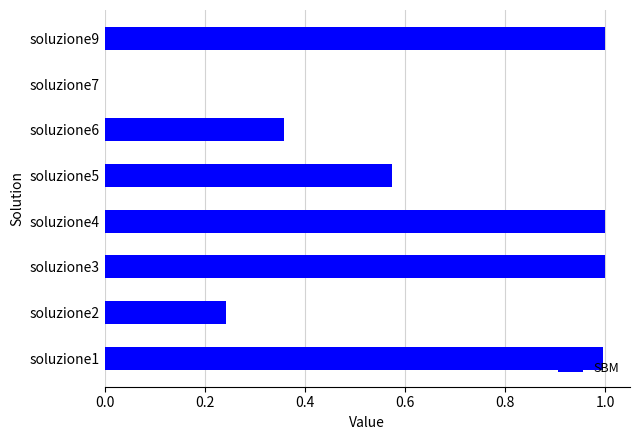

True or false: the data shows 1.0 at soluzione1.

True